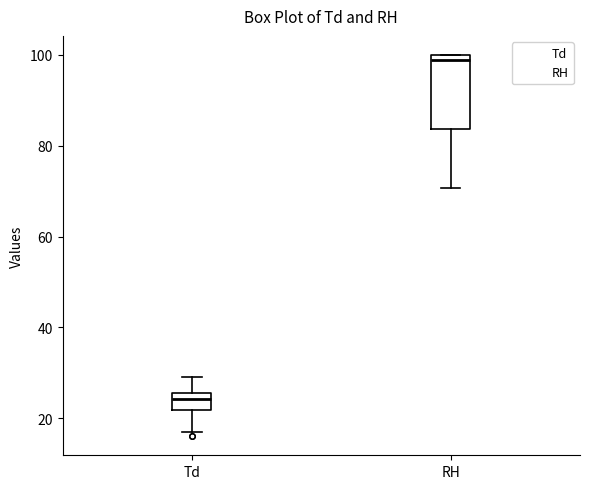

Where is the upper edge of the box for Td on the y-axis? The values are not printed on the chart, so give them approximately, as read against the axis.

26